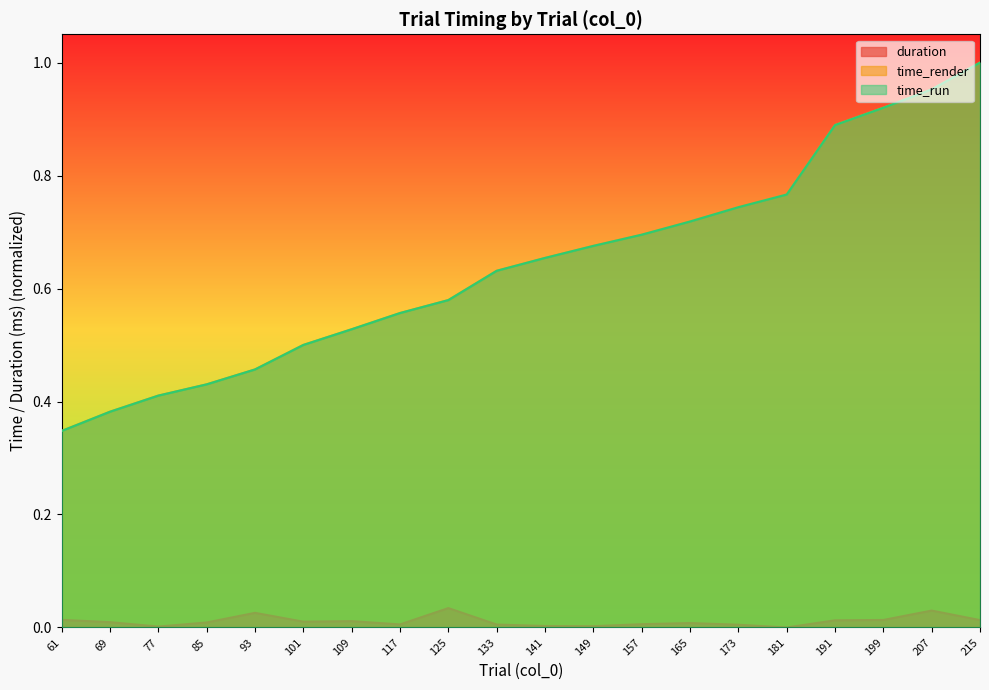

What is the sum of all time_render values?

12.8